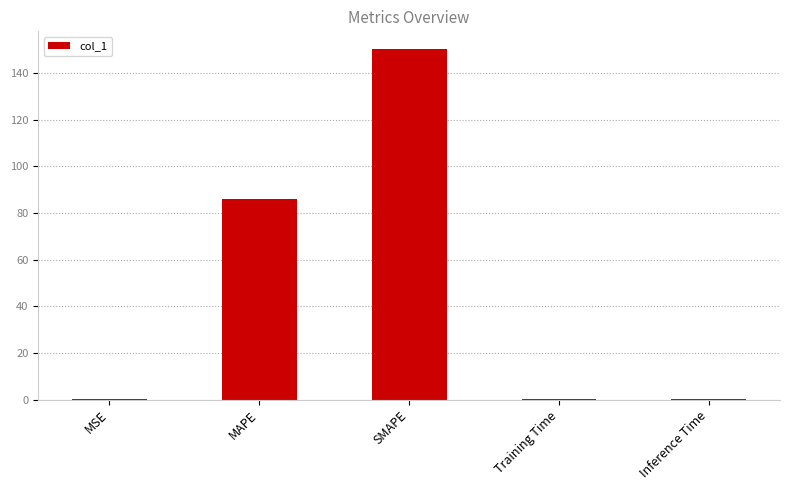

The chart shows a value of 0.3 at Training Time. True or false?

True